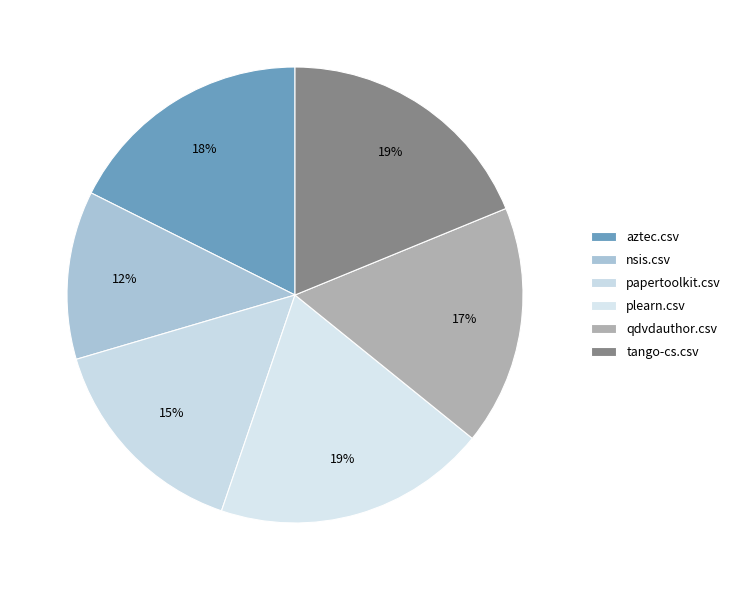

What is the smallest slice in the pie chart?

nsis.csv